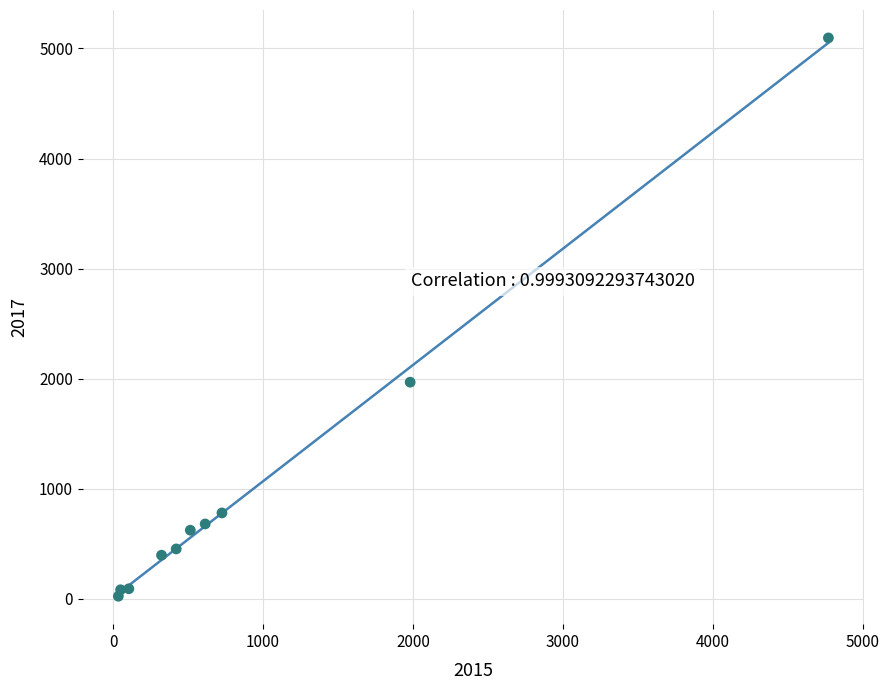

What is the range of Y values (max minus min)?

5073